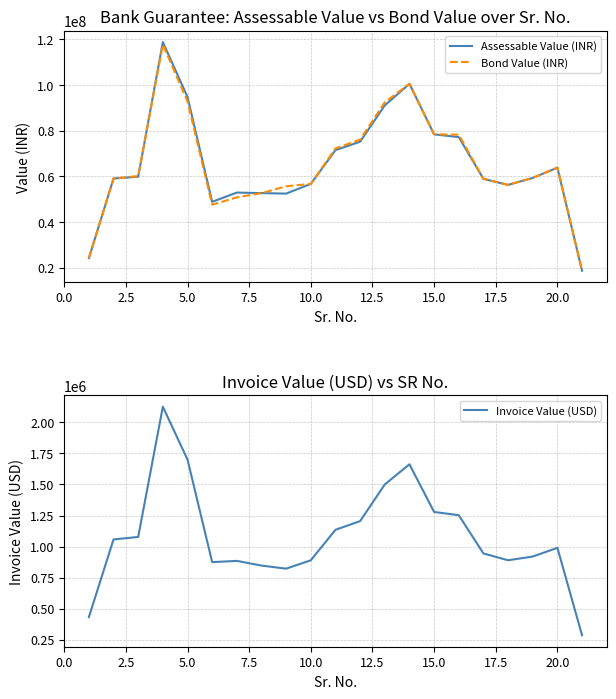

The value of Invoice Value (USD) at 10.0 is 889977.8. True or false?

True